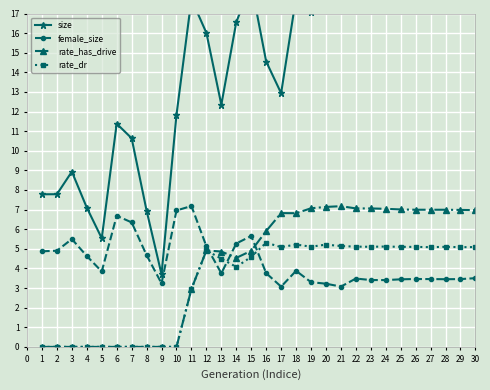

How many data points in rate_dr are less than 5?

15